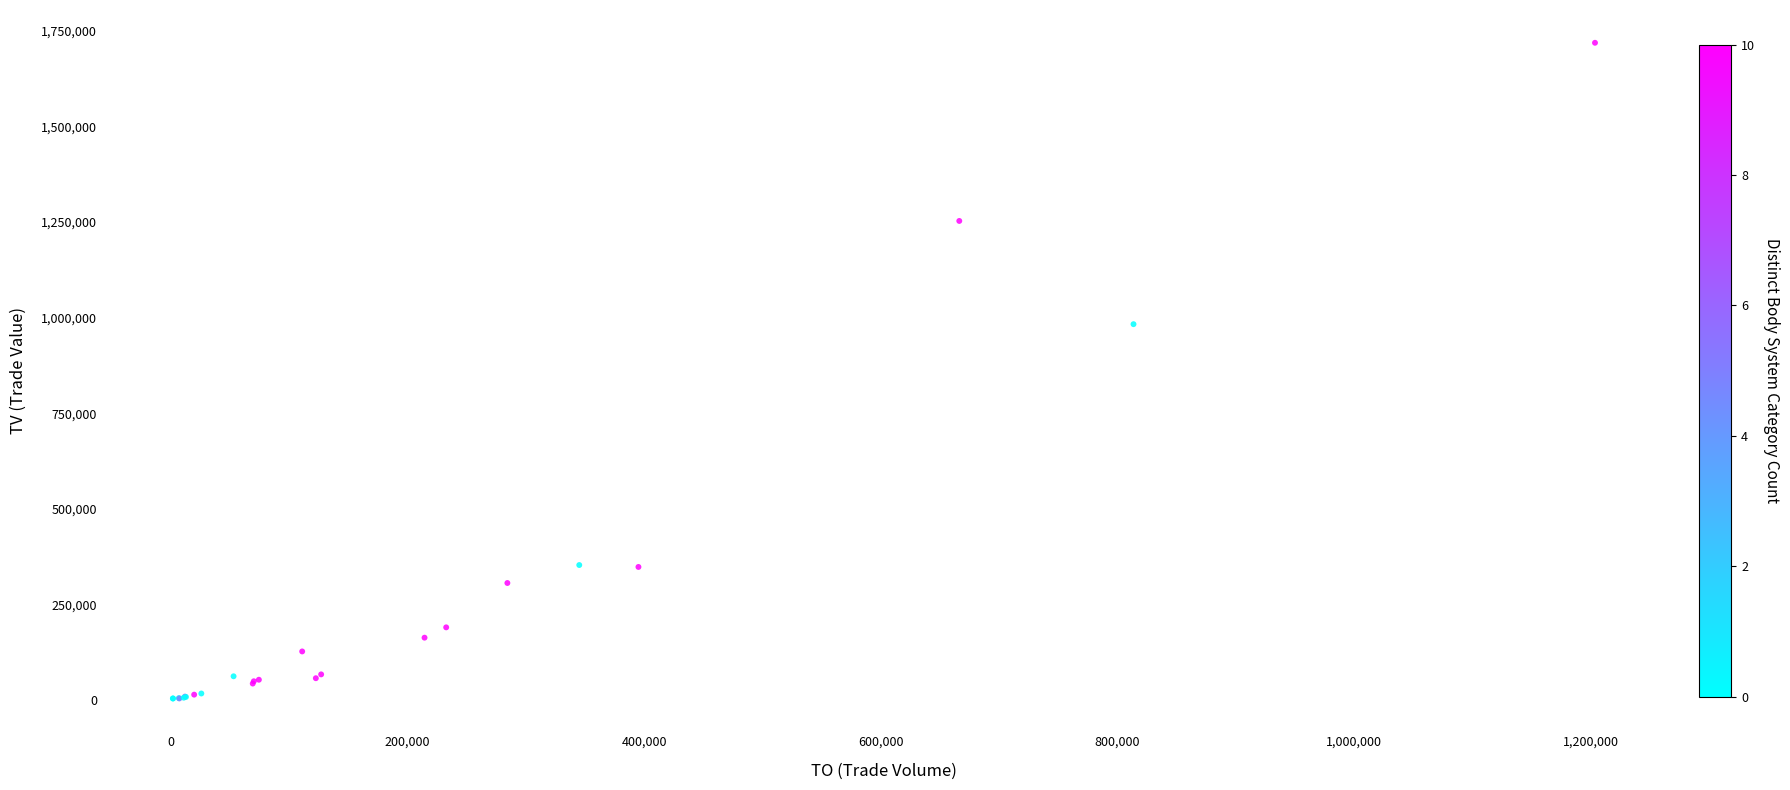

What Y value in the scatter plot is closest to 861500?

983000